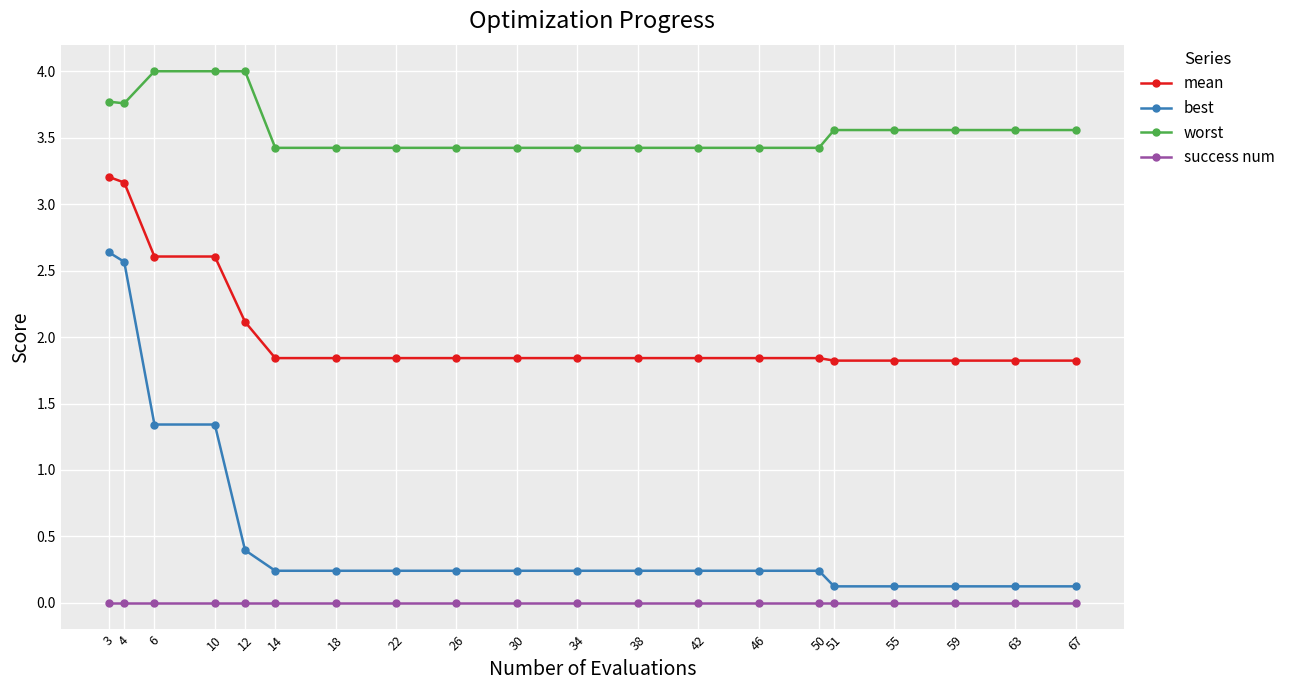

Which series has the largest total across all categories?

worst